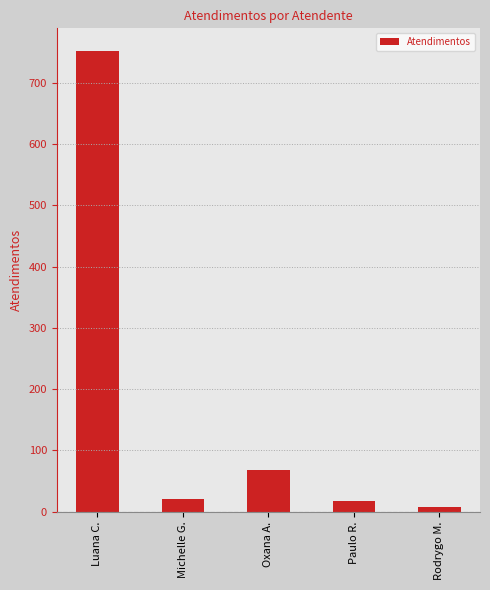

Approximately how many times larger is the value at Rodrygo M. compared to Michelle G.?

0.4